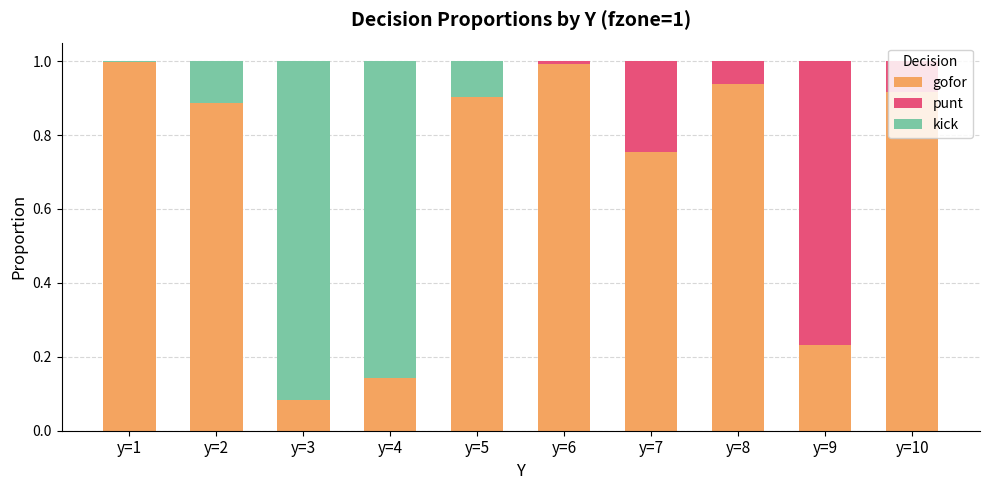

What is the total value across all series at y=7?

1.0